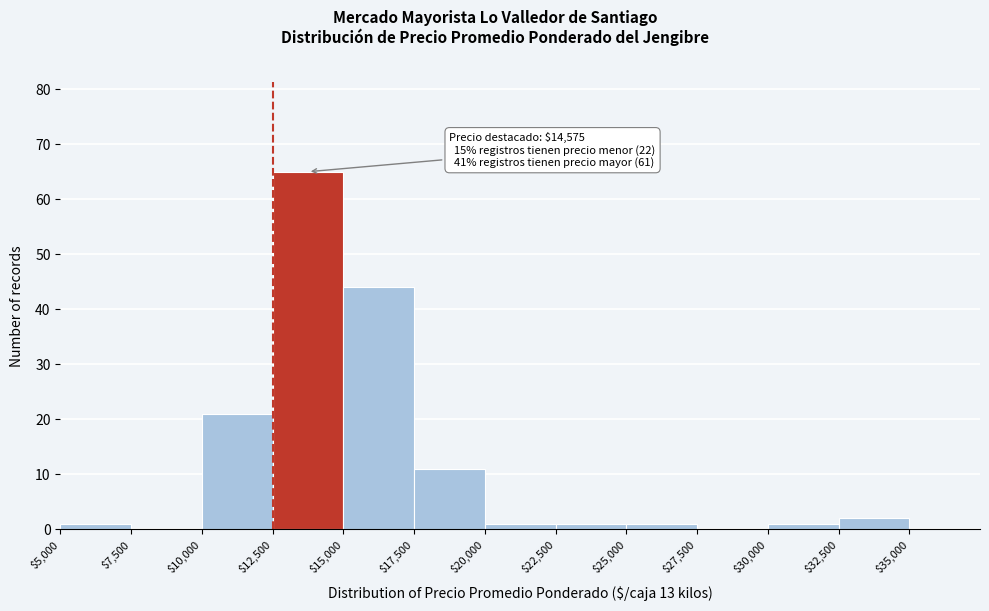

Over which range of the x-axis is the bar tallest?

12500 to 15000